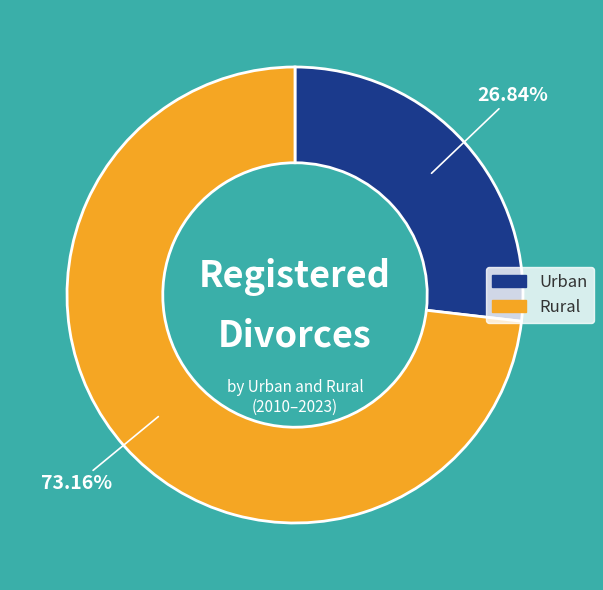

Count the number of slices in the pie.

2